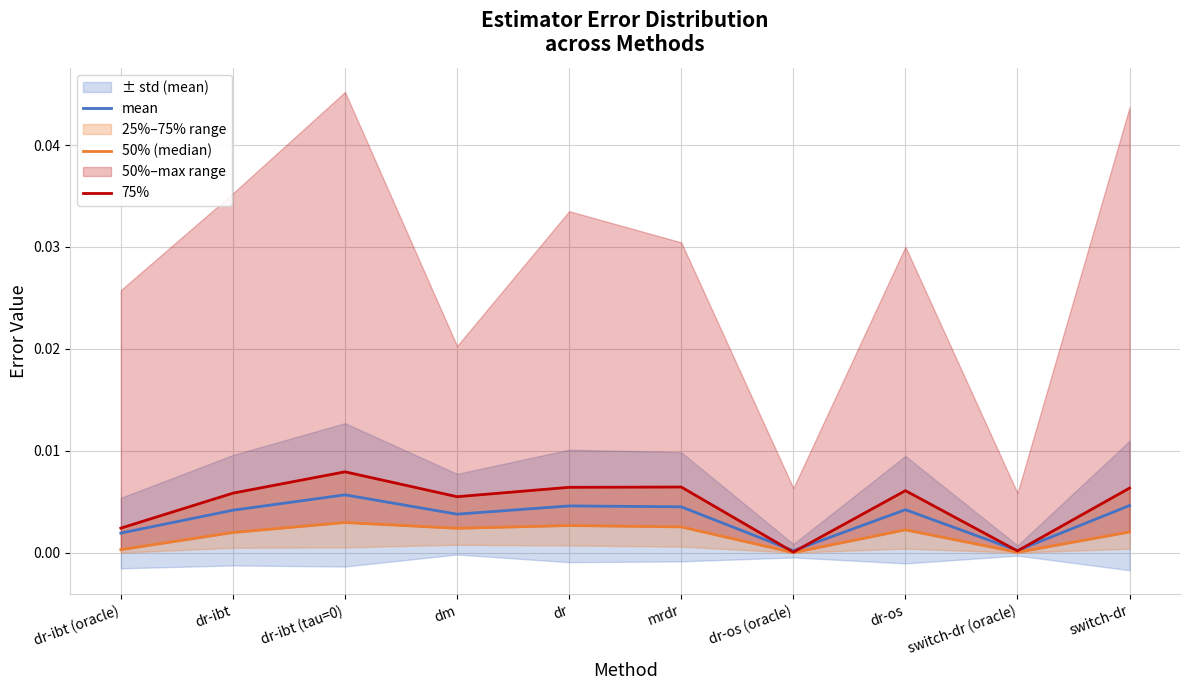

Which series has the widest spread of values?

75%